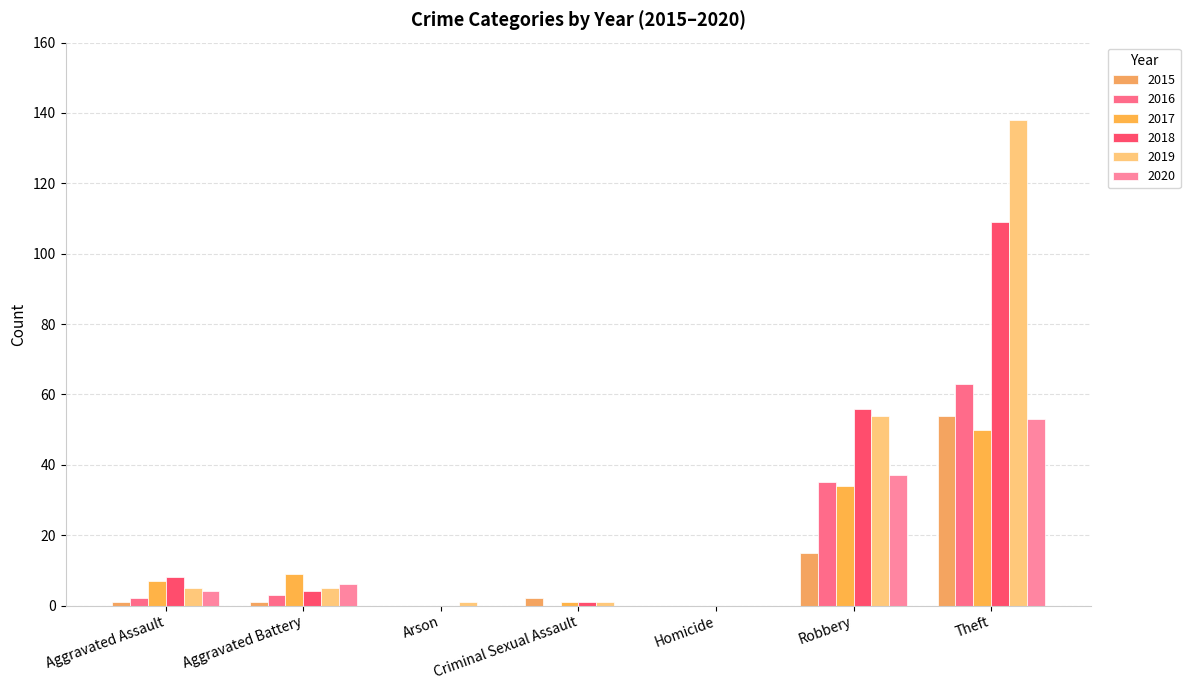

What is the average value of the 2016 series?

15